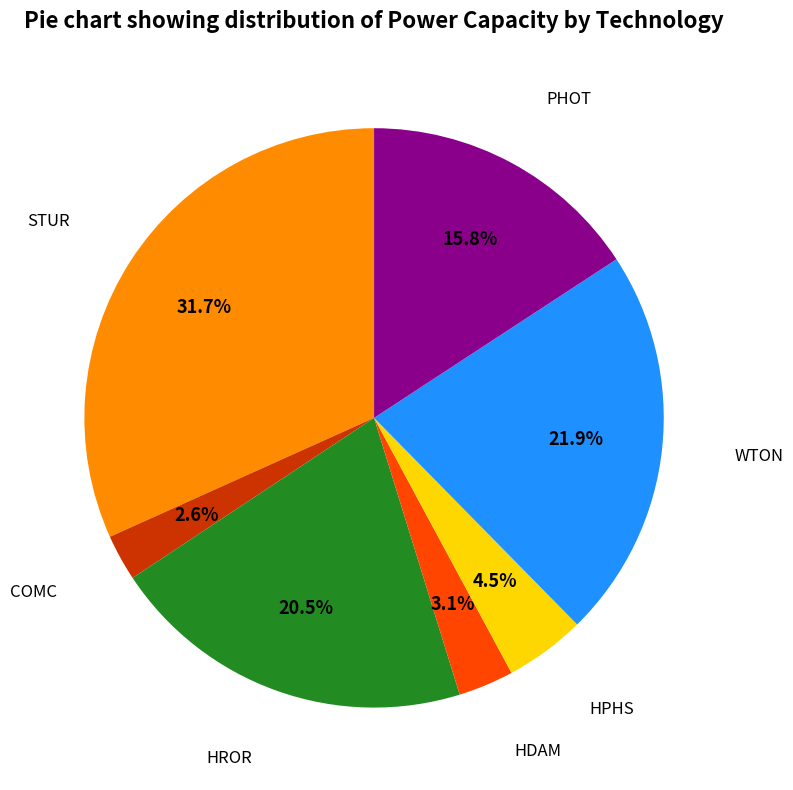

Is there any slice that represents more than half of the pie?

No